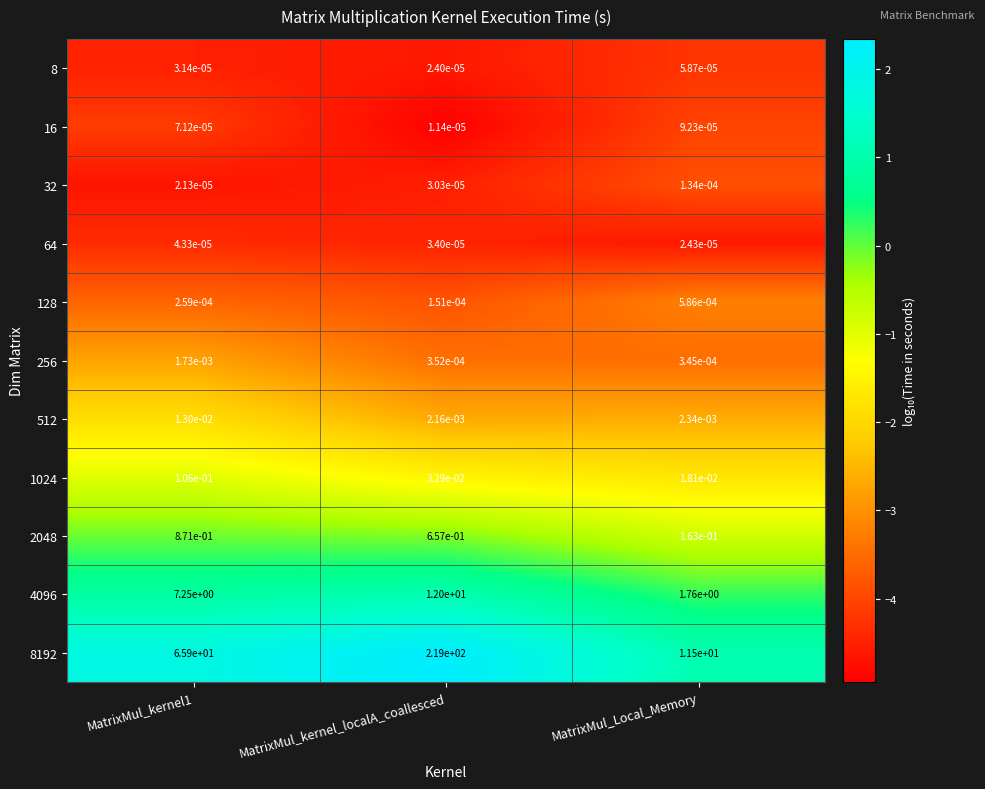

Is the value of 256 at MatrixMul_kernel_localA_coallesced greater than the value of 2048 at MatrixMul_kernel_localA_coallesced?

No